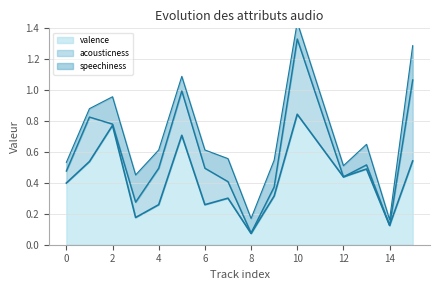

Which category has the highest value in the valence series?

10